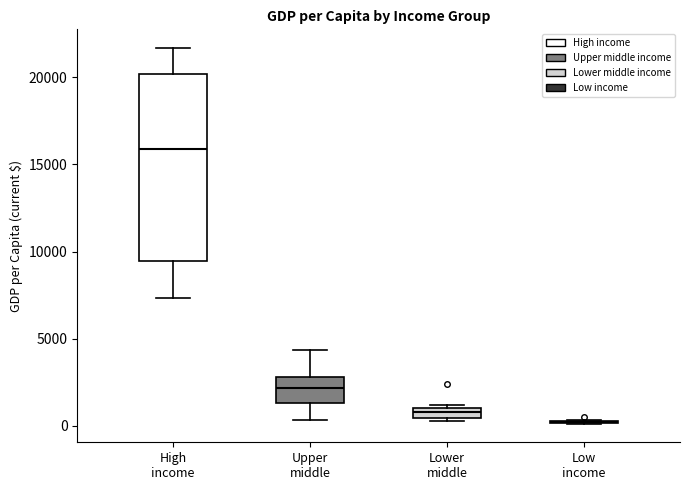

Where is the lower edge of the box for Lower middle on the y-axis? The values are not printed on the chart, so give them approximately, as read against the axis.

500